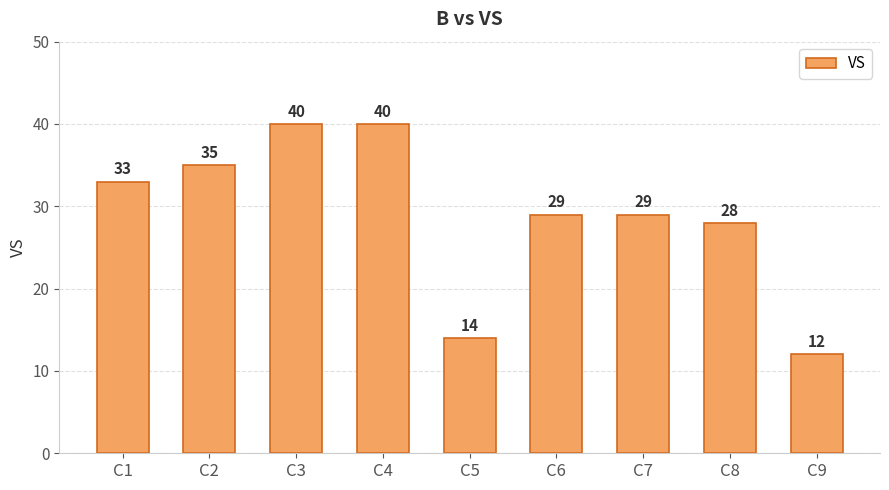

What is the maximum value shown in the chart?

40